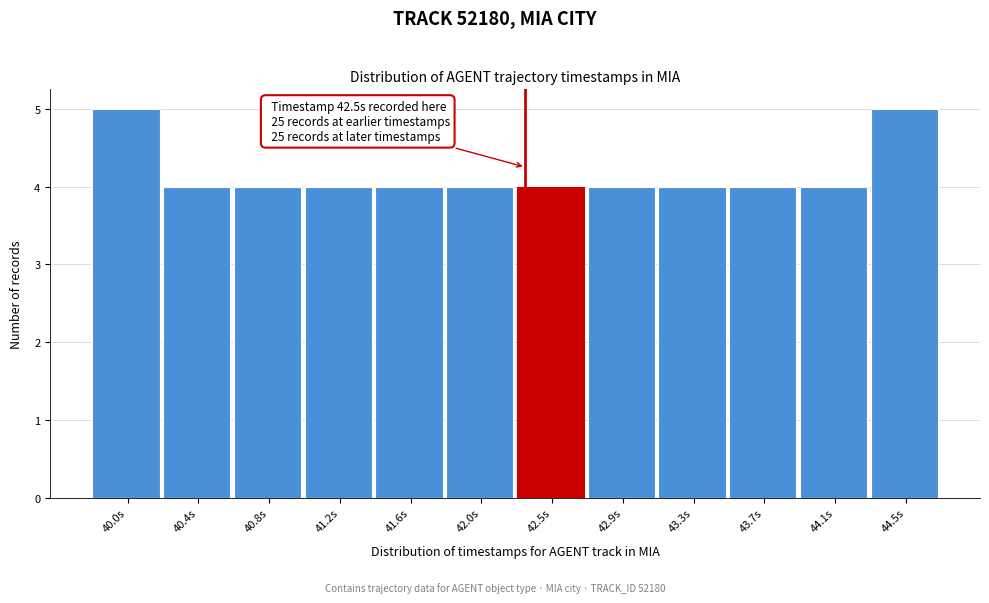

Reading left to right, what are all the values shown in this chart?

40.0s=5	40.4s=4	40.8s=4	41.2s=4	41.6s=4	42.0s=4	42.5s=4	42.9s=4	43.3s=4	43.7s=4	44.1s=4	44.5s=5